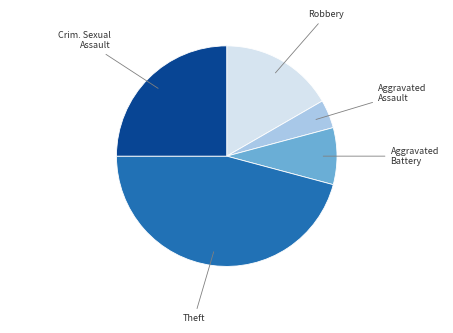

Does any single category account for the majority?

No